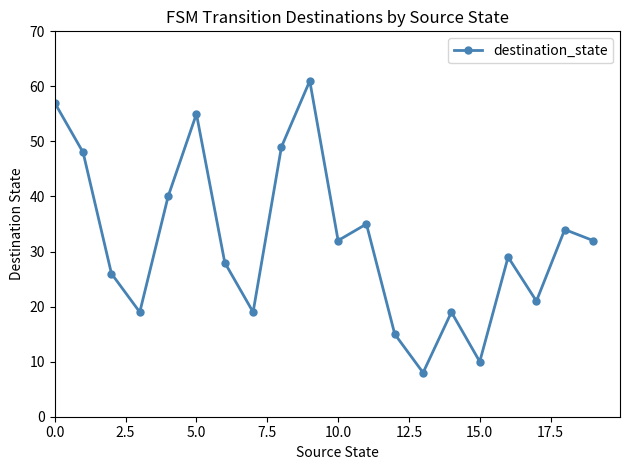

How many interior local peaks (higher than both neighbors) does the data have?

6